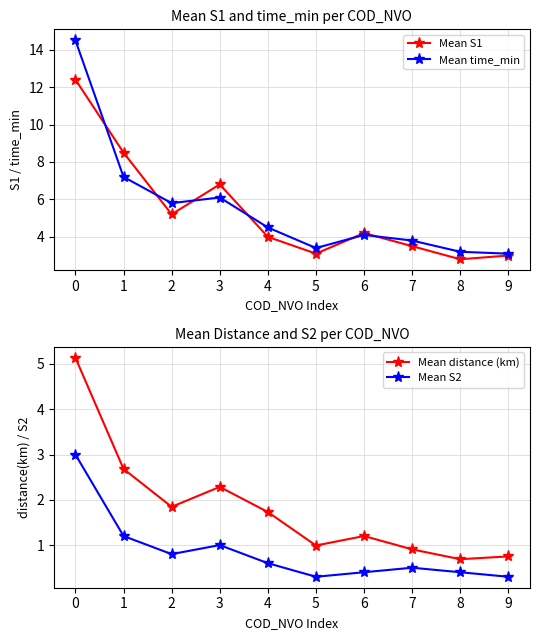

Which series has the largest total across all categories?

Mean time_min